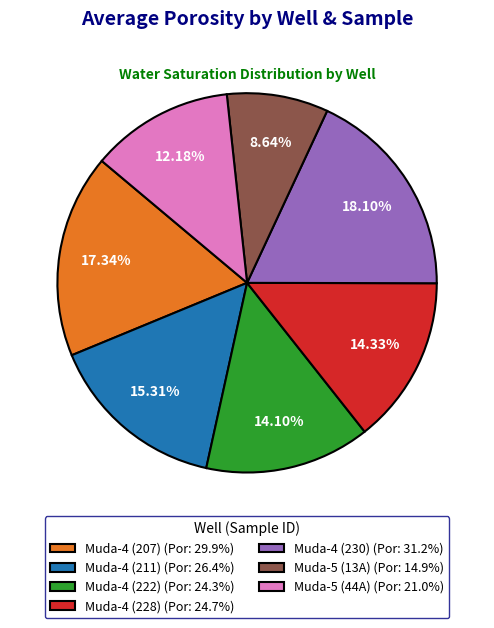

How many segments does this pie chart have?

7